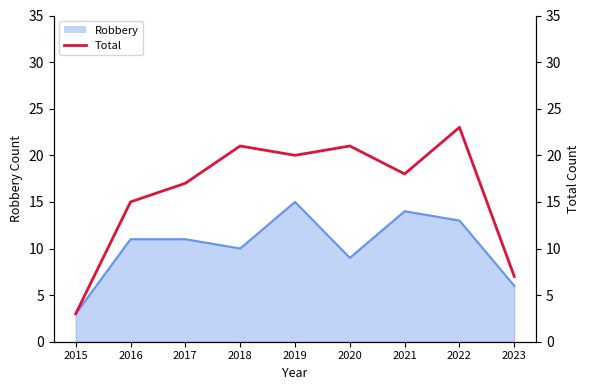

Reading left to right, extract all data points from this chart.

2015=3	2016=15	2017=17	2018=21	2019=20	2020=21	2021=18	2022=23	2023=7